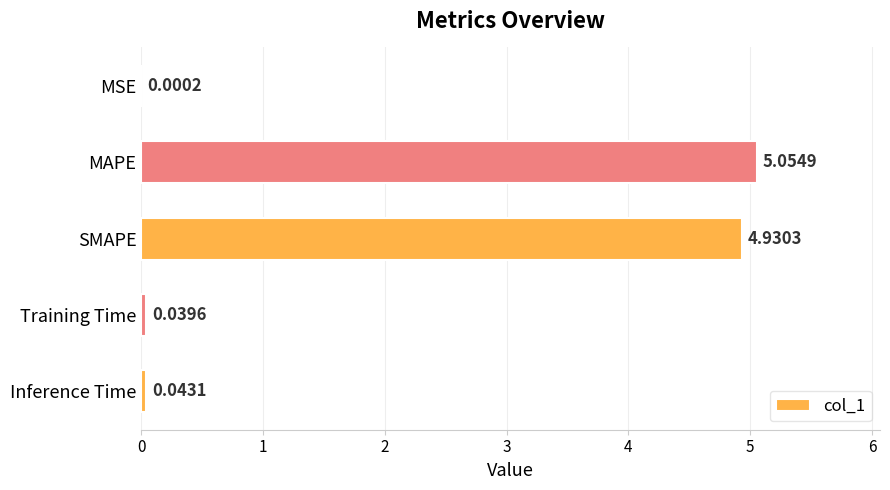

What is the average value?

2.0